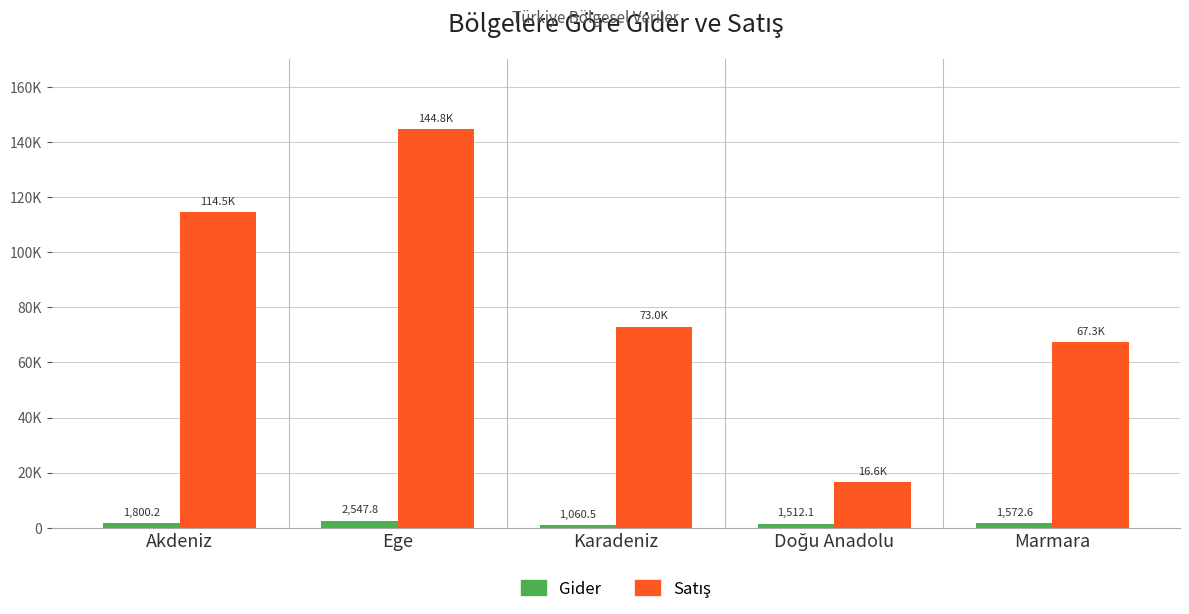

What position from the left is Akdeniz?

1